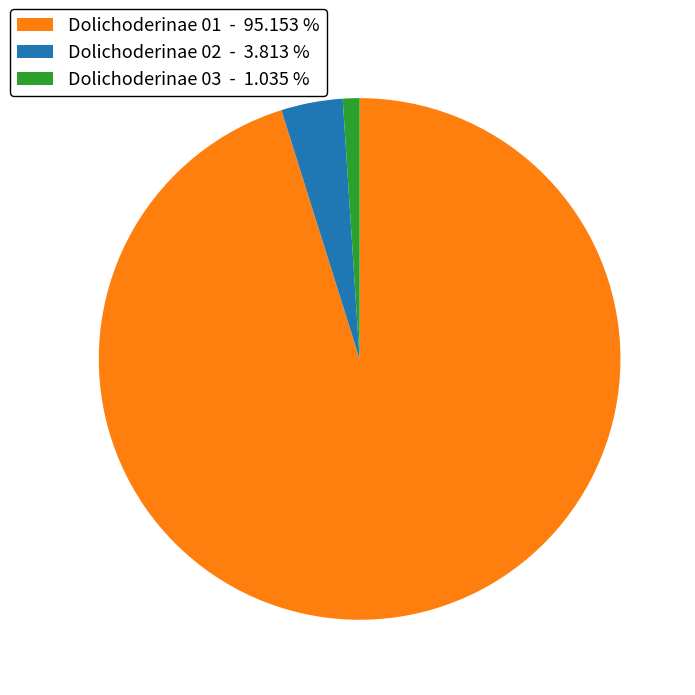

Combined, do Dolichoderinae 01 - 95.153 % and Dolichoderinae 02 - 3.813 % account for over 50%?

Yes